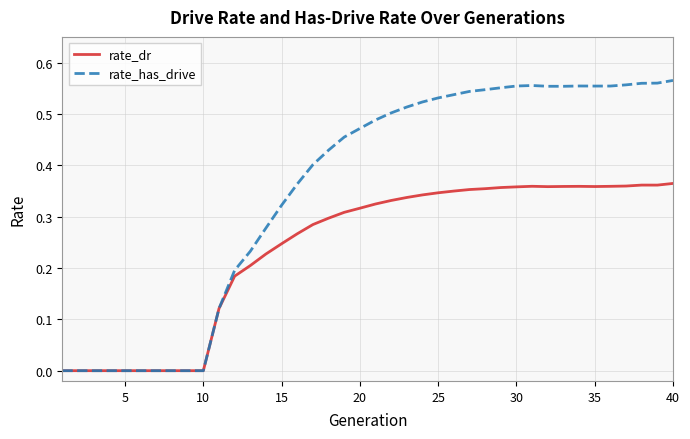

How many series are shown in this chart?

2